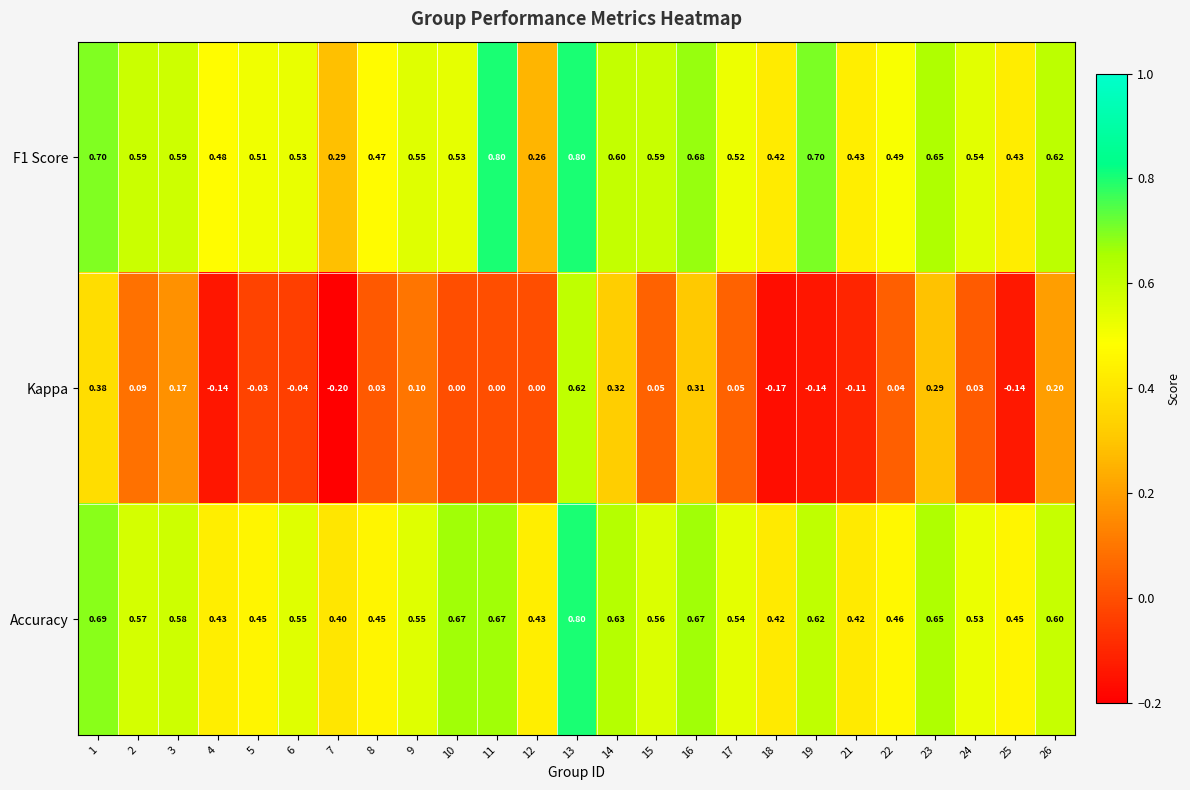

Between 1 and 21, which series saw the biggest shift?

Kappa